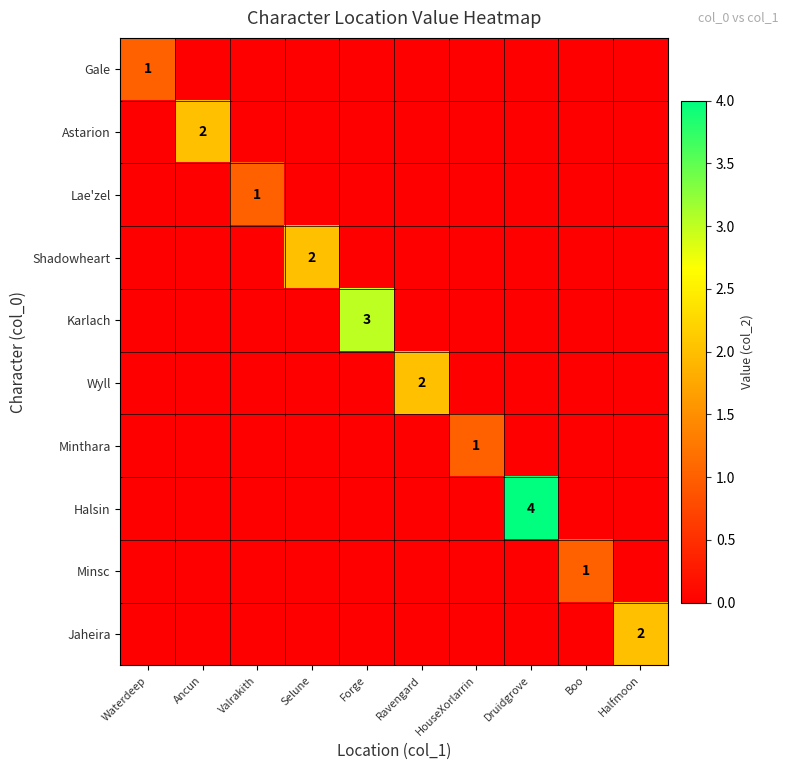

Which category has the highest value across all series?

Druidgrove